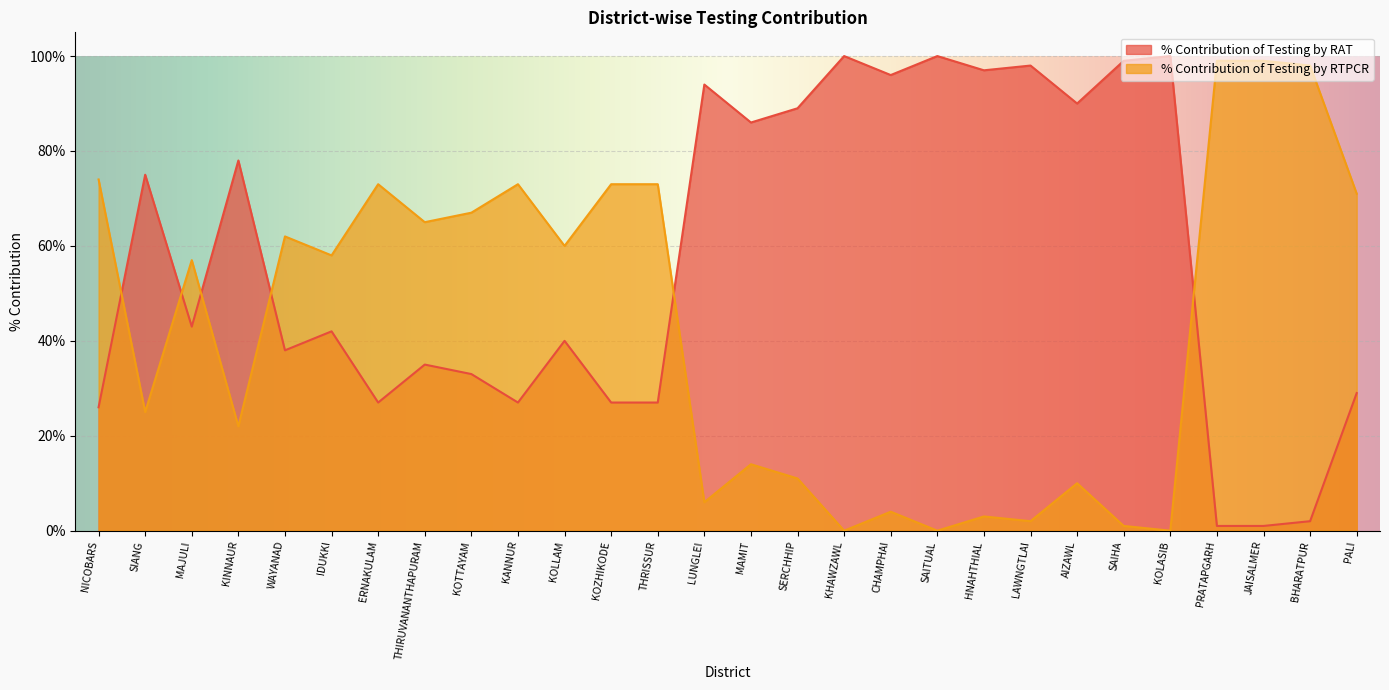

What is the label of the 25th point from the left?

PRATAPGARH